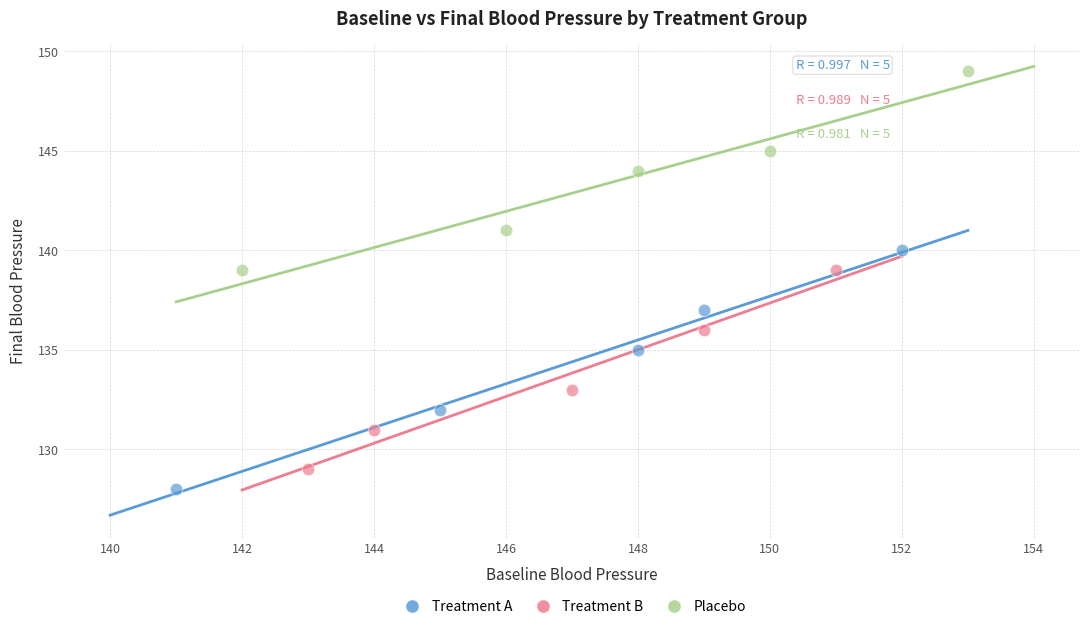

Which series contains the lowest Y value?

Treatment A